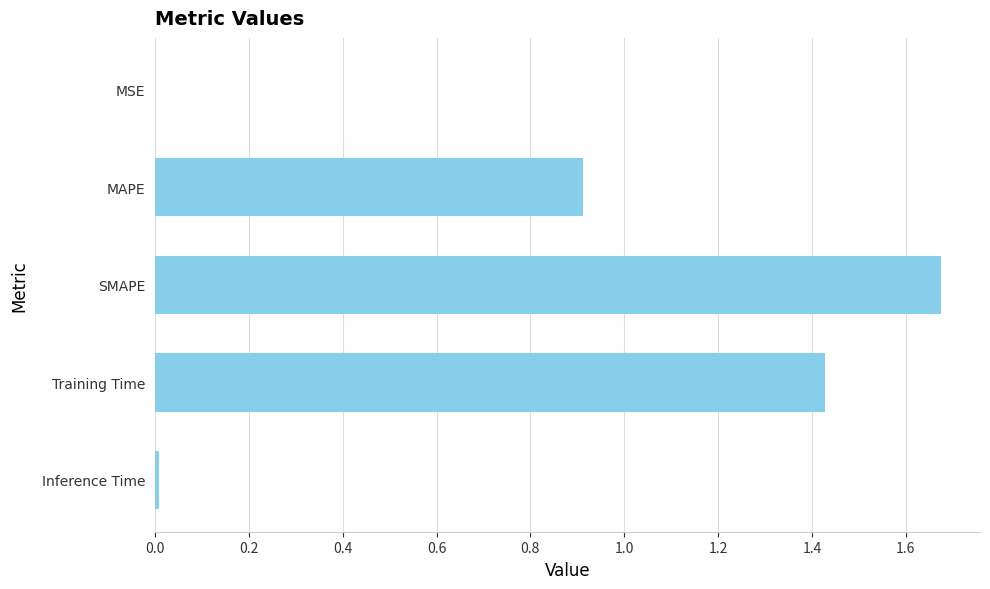

Which has a higher value, Inference Time or MAPE?

MAPE